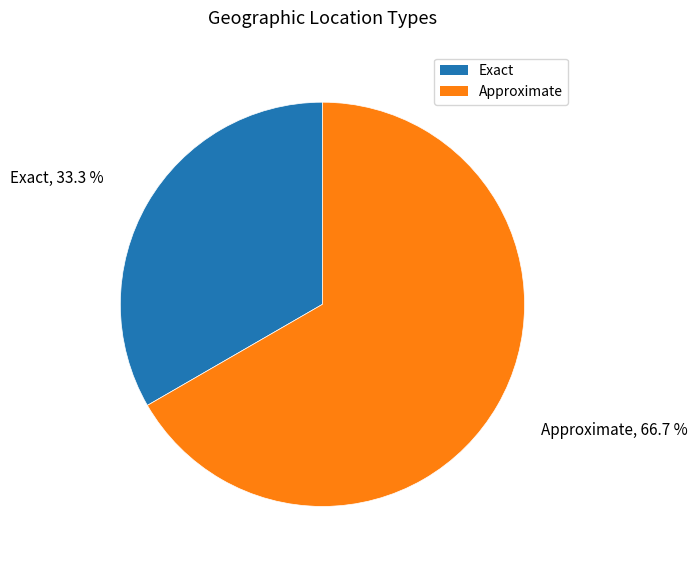

Does any single category account for the majority?

Yes